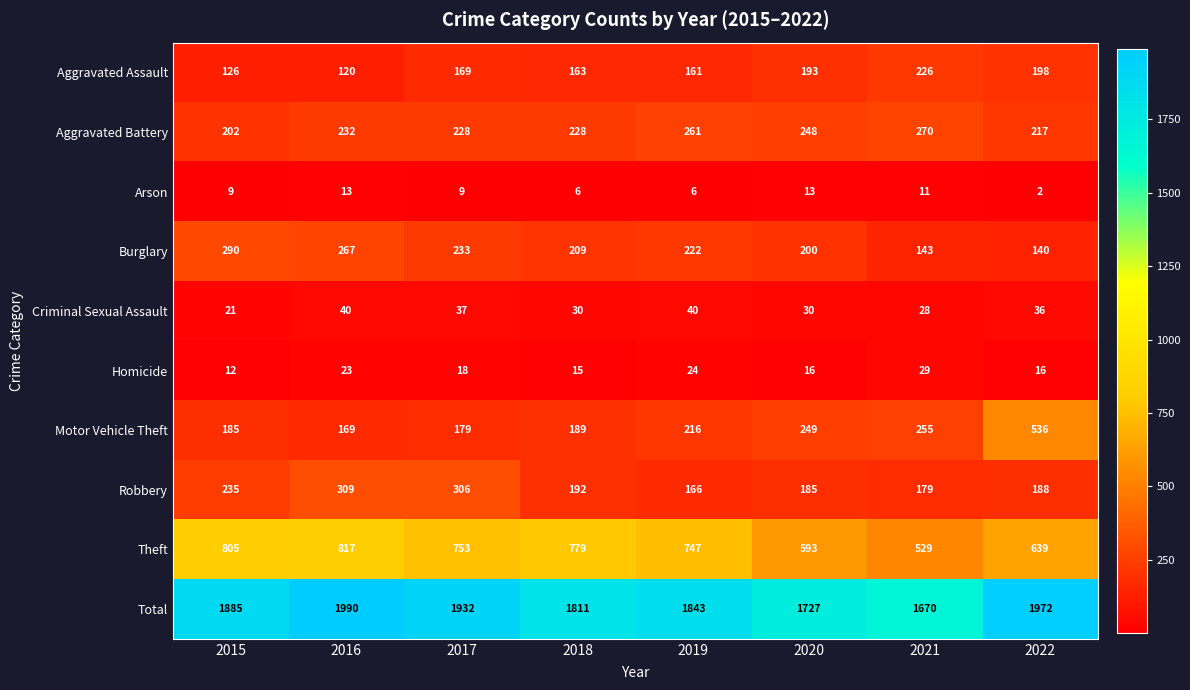

At 2018, list the series in order from largest to smallest.

Total, Theft, Aggravated Battery, Burglary, Robbery, Motor Vehicle Theft, Aggravated Assault, Criminal Sexual Assault, Homicide, Arson